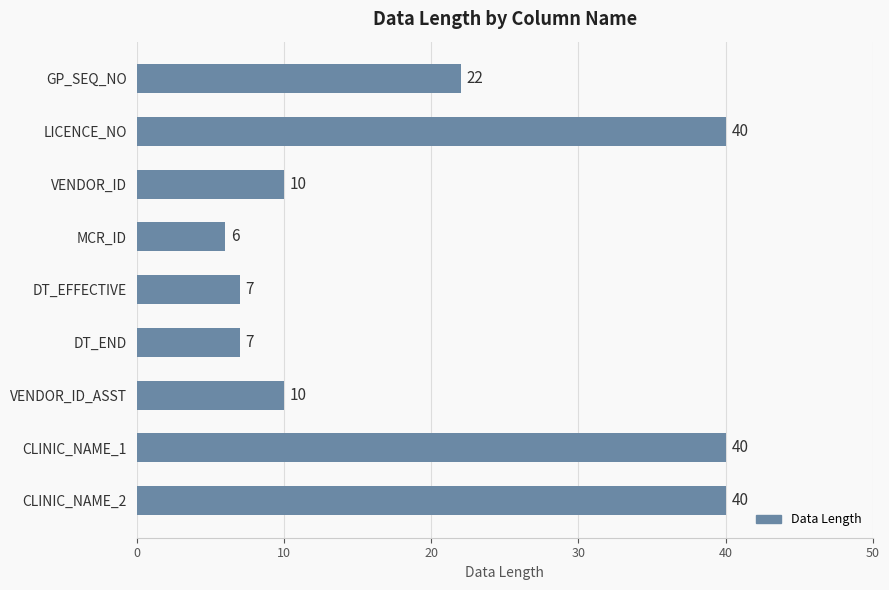

Reading bottom to top, list all the values displayed in this chart.

40	40	10	7	7	6	10	40	22